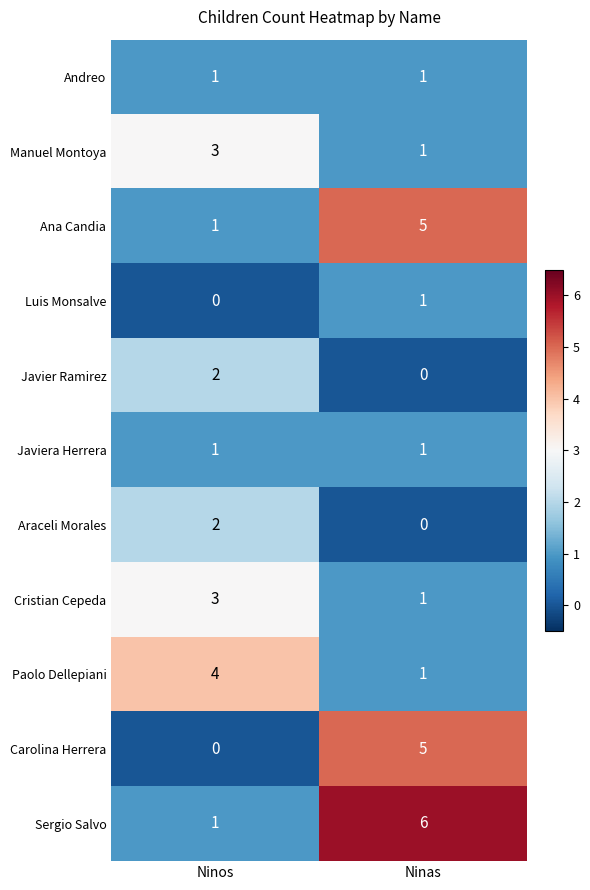

The value of Carolina Herrera at Ninas is 5. True or false?

True